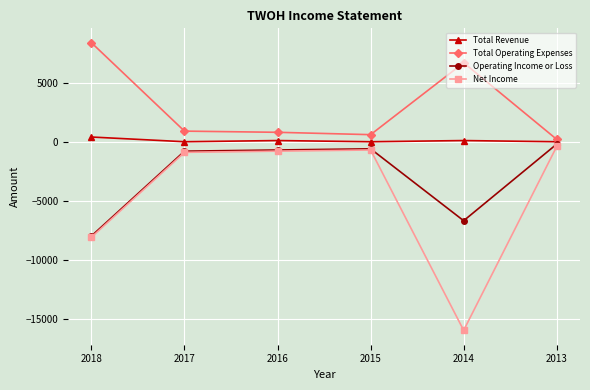

How many data points in Operating Income or Loss are above -700?

2